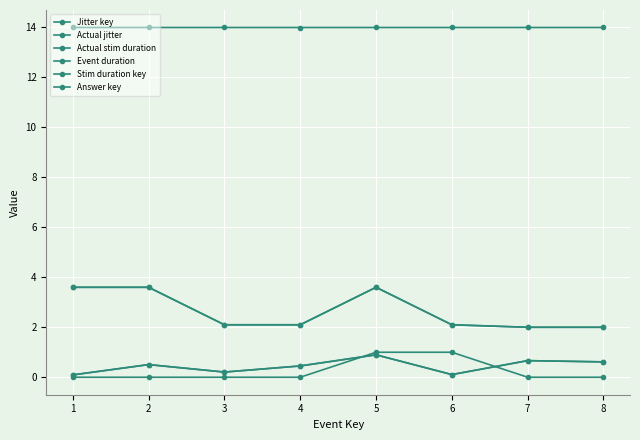

Where is Event duration nearest to the value 13?

4